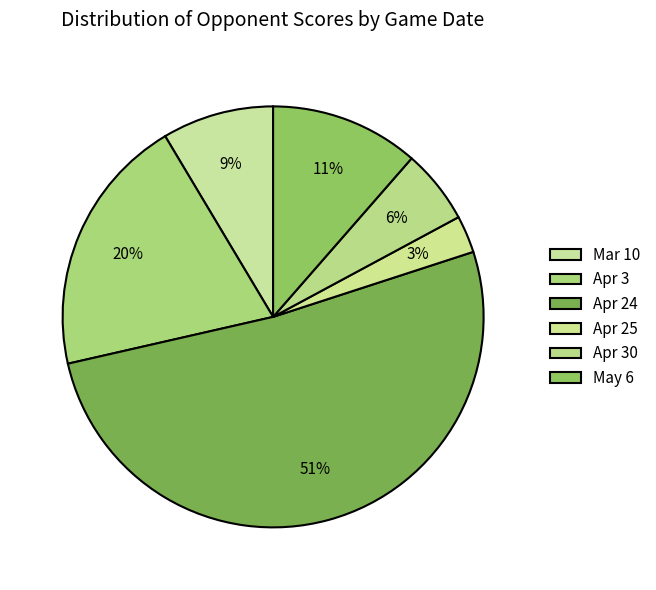

The Apr 25 slice represents 3% of the pie. True or false?

True